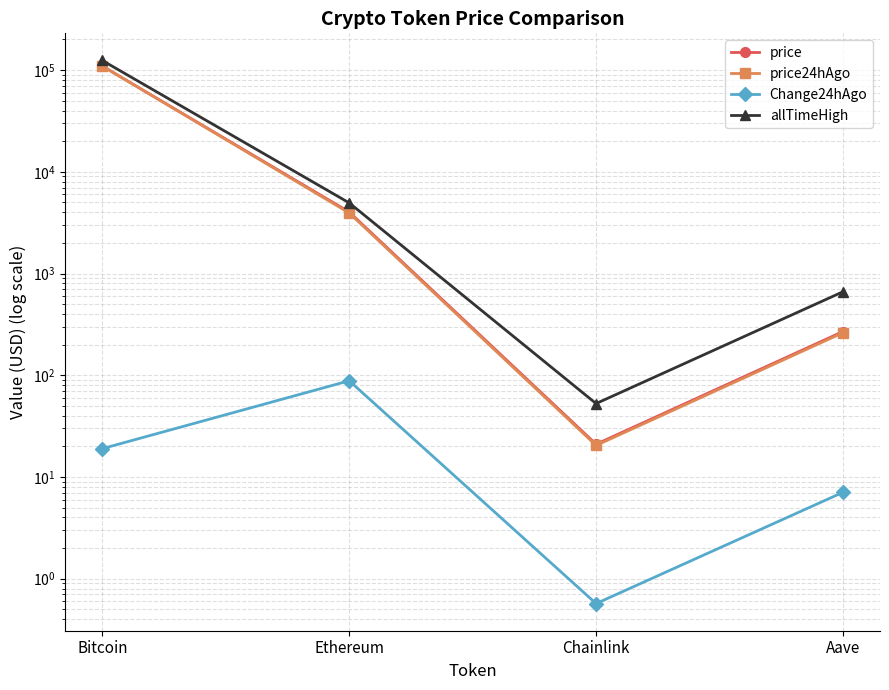

True or false: price24hAgo has more than 0 interior local peaks.

False